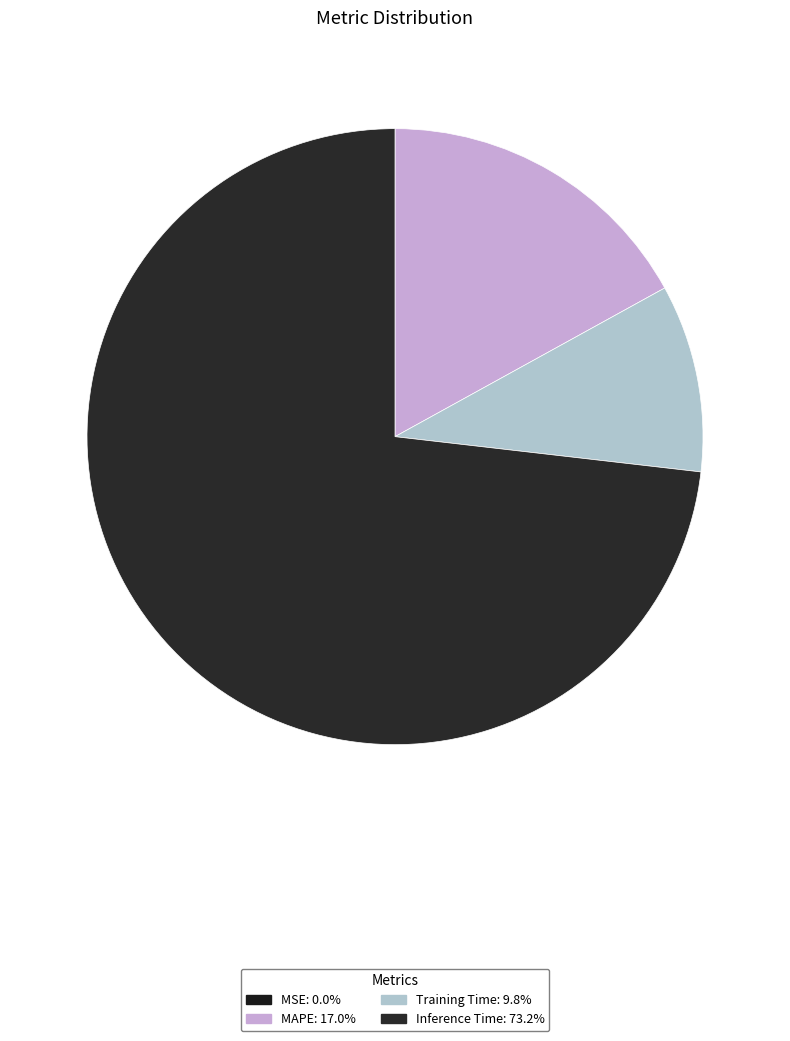

How many segments does this pie chart have?

4